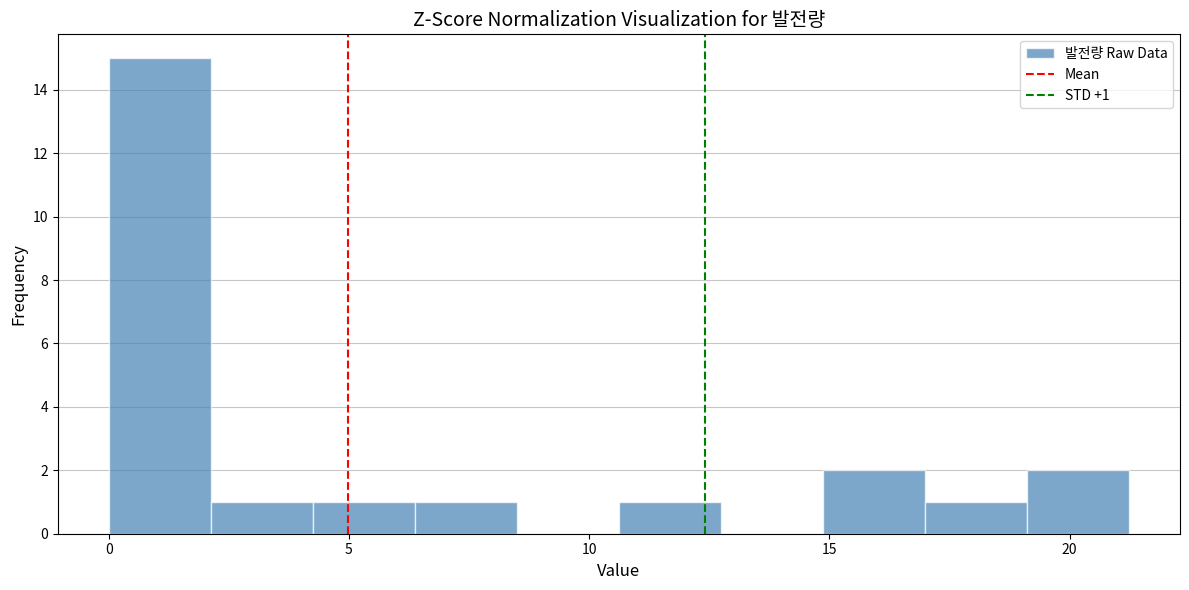

Which range on the x-axis has the tallest bar?

0.0 to 2.0